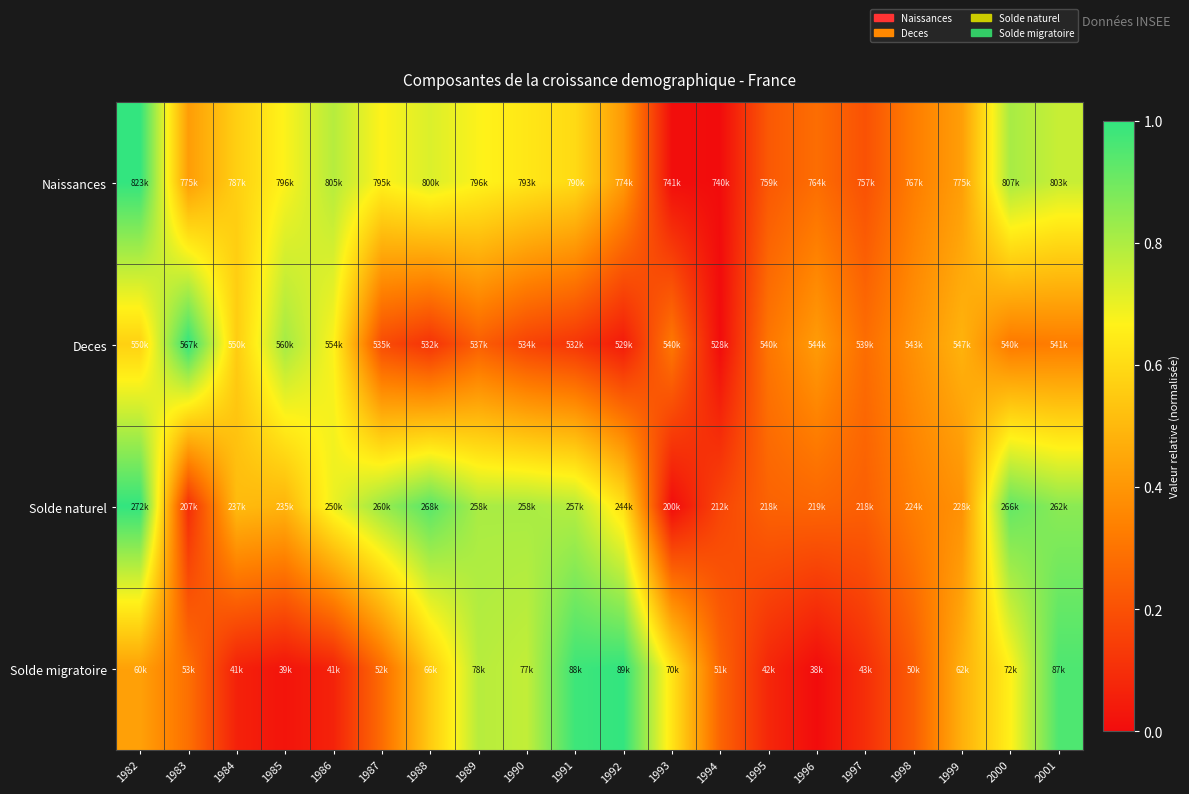

Rank the series at 1998 from highest to lowest value.

Deces, Solde naturel, Naissances, Solde migratoire